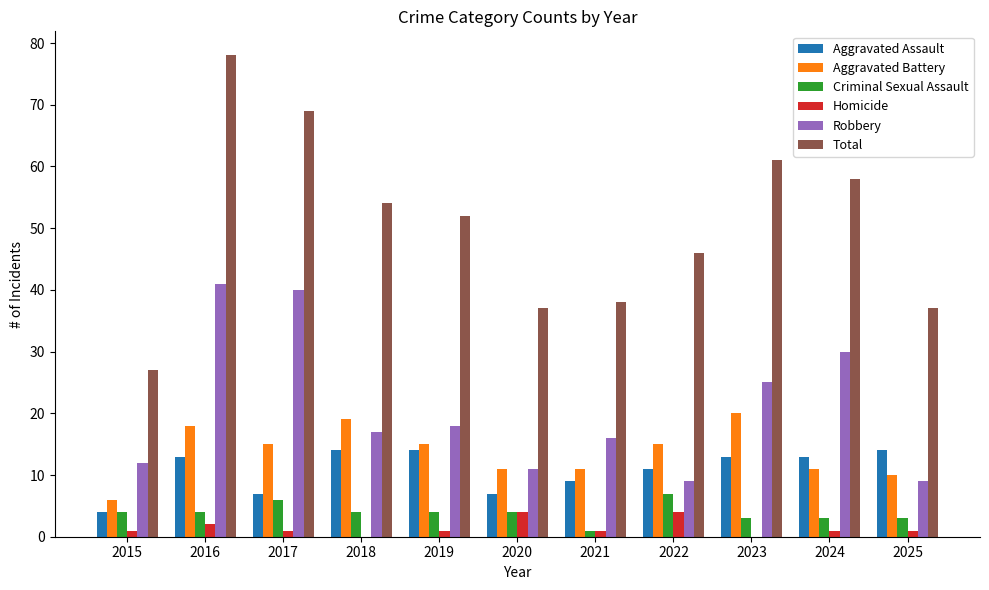

What are all the series names shown in the legend?

Aggravated Assault, Aggravated Battery, Criminal Sexual Assault, Homicide, Robbery, Total